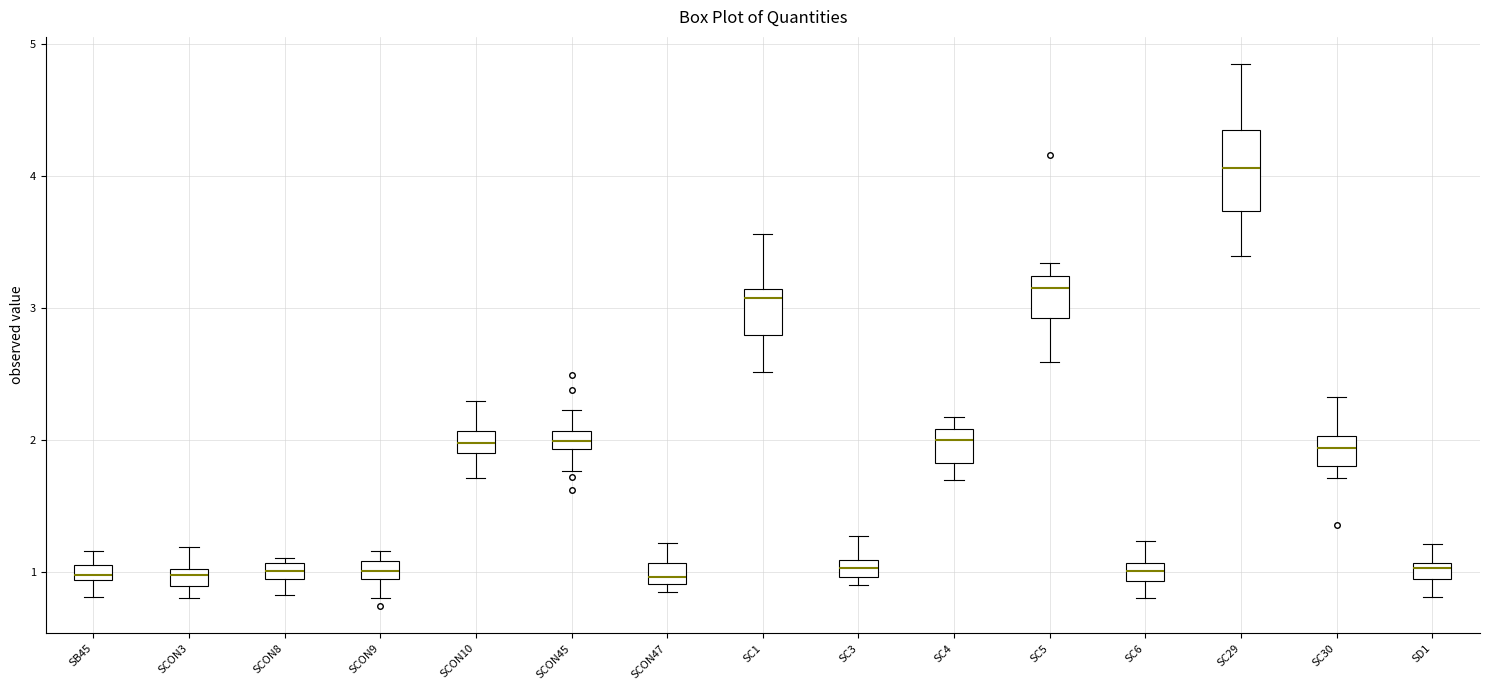

Which box has the highest median line?

SC29